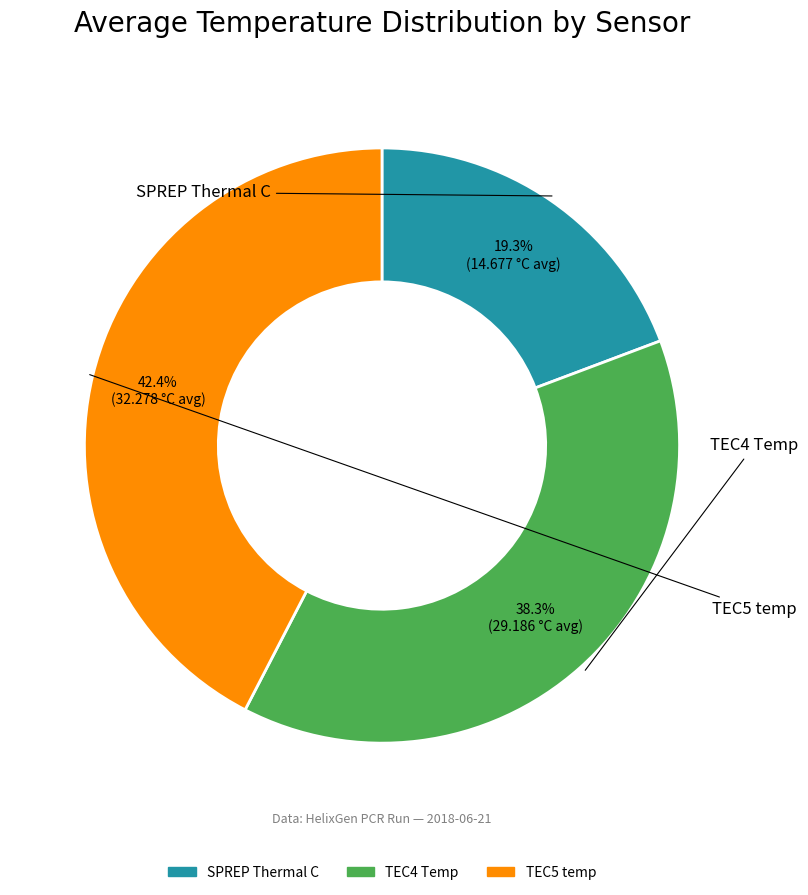

Is TEC4 Temp the majority of the pie?

No